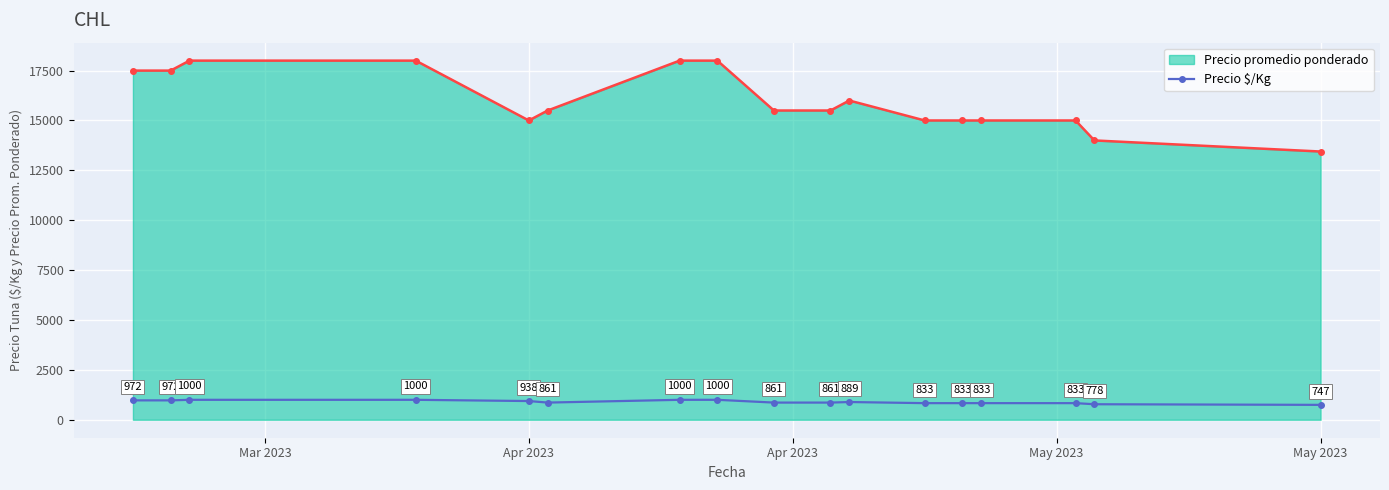

Reading left to right, what are all the values shown in this chart?

Precio promedio ponderado: 17500	17500	18000	18000	15000	15500	18000	18000	15500	15500	16000	15000	15000	15000	15000	14000	13444
Precio $/Kg: 972	972	1000	1000	938	861	1000	1000	861	861	889	833	833	833	833	778	747